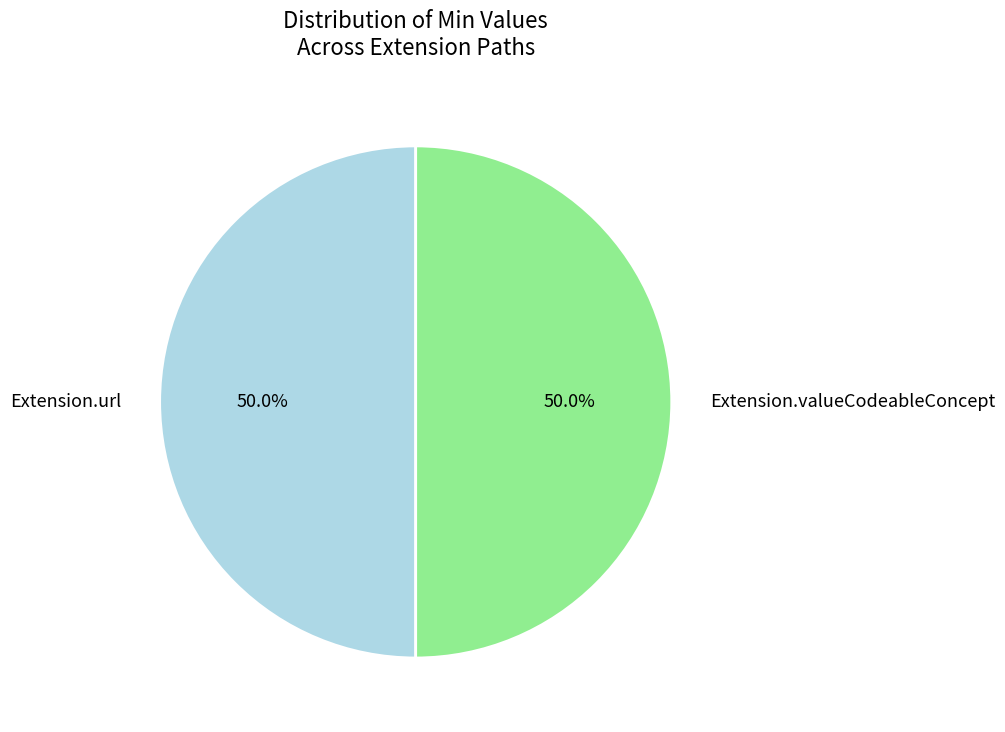

Approximately how many times larger is the value at Extension.url compared to Extension.valueCodeableConcept?

1.0